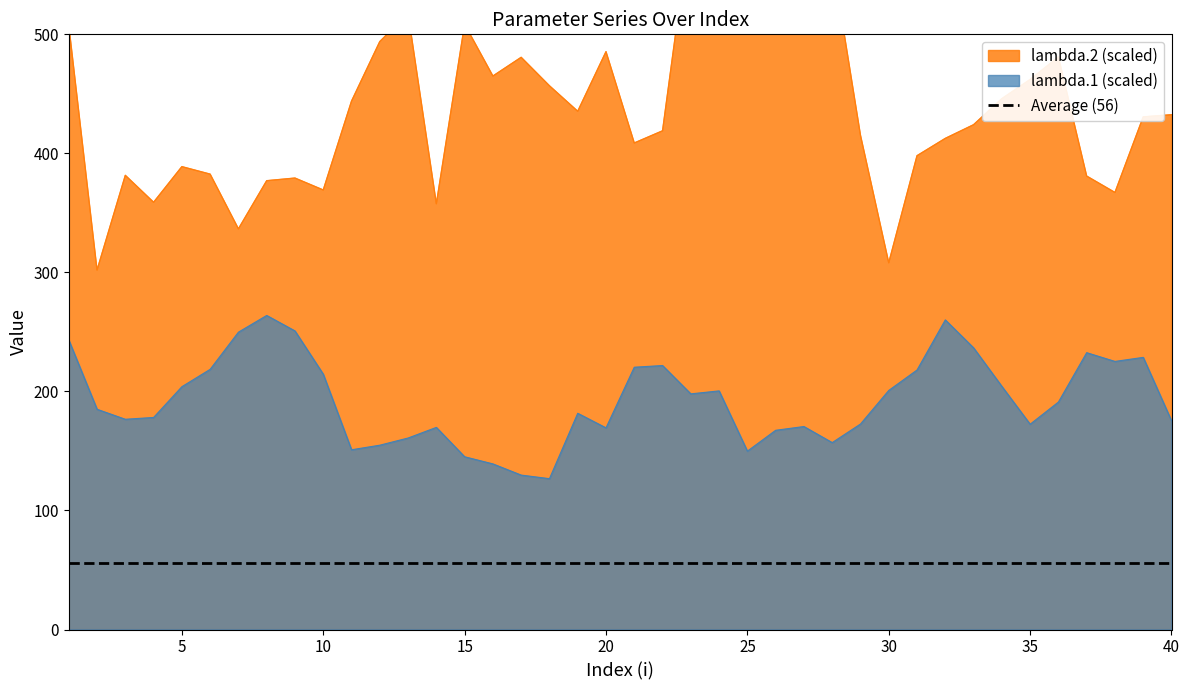

What is the sum of all lambda.1 values?

7716.2